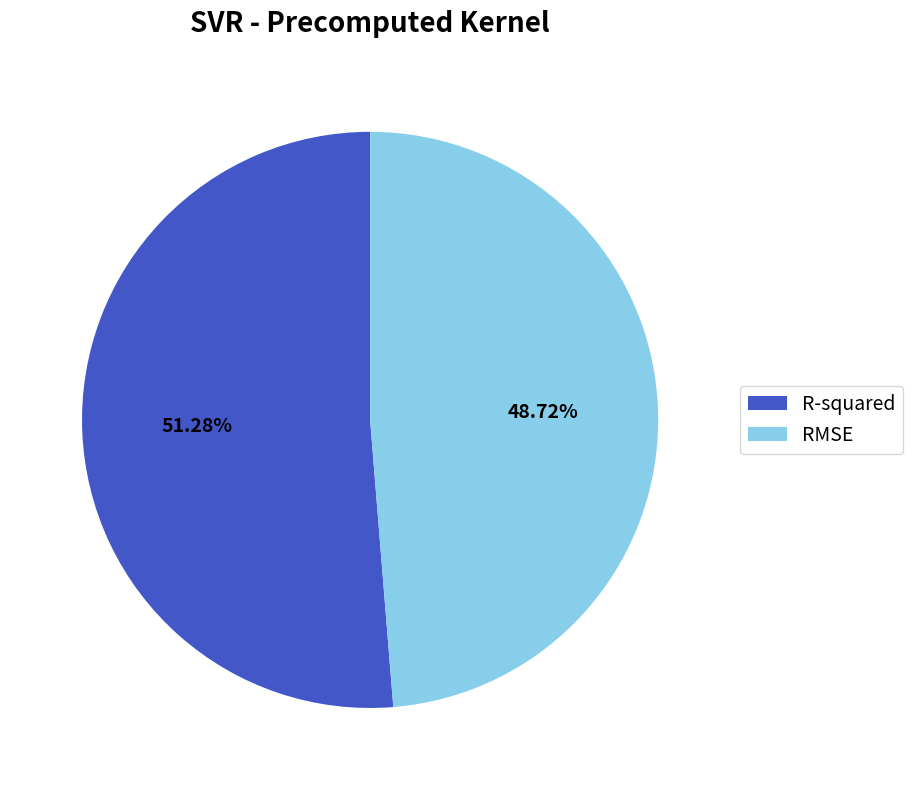

Does R-squared account for over 50% of the chart?

Yes